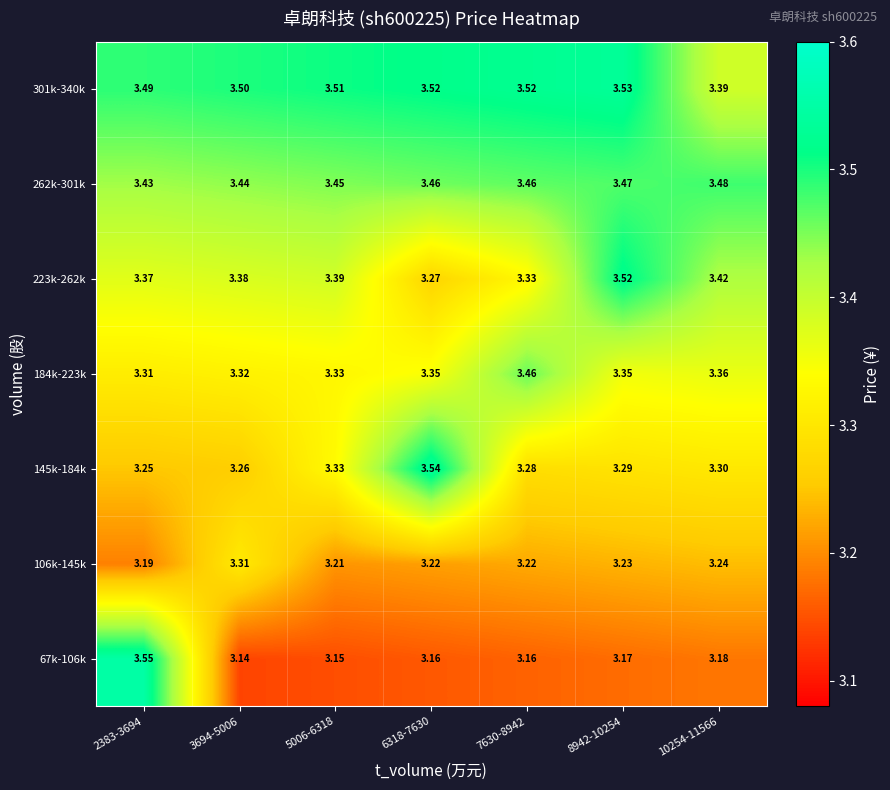

Is the value of 262k-301k at 2383-3694 greater than the value of 301k-340k at 5006-6318?

No